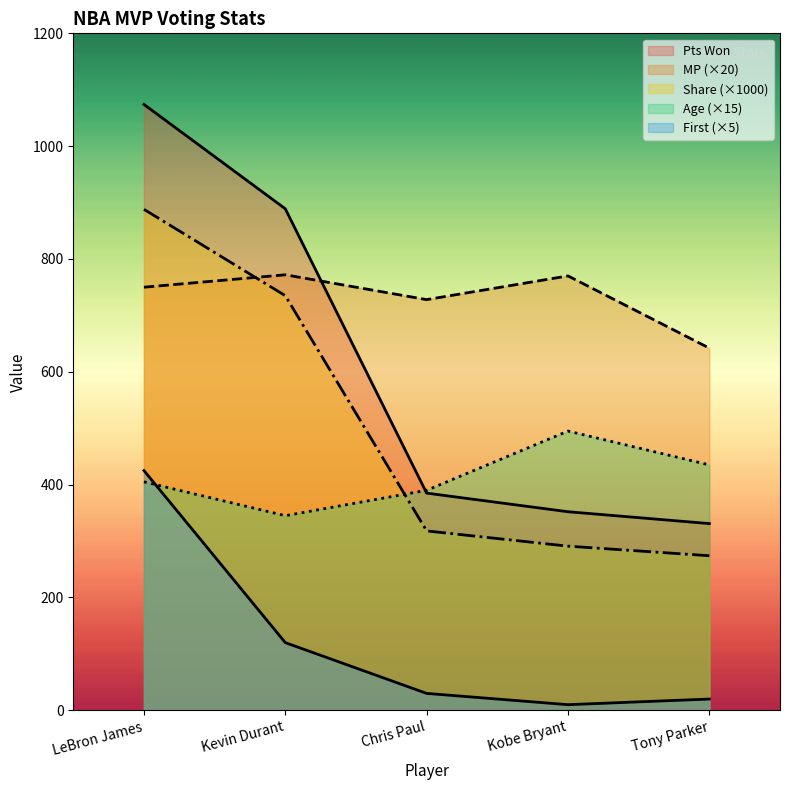

At which label does First reach its minimum?

Kobe Bryant